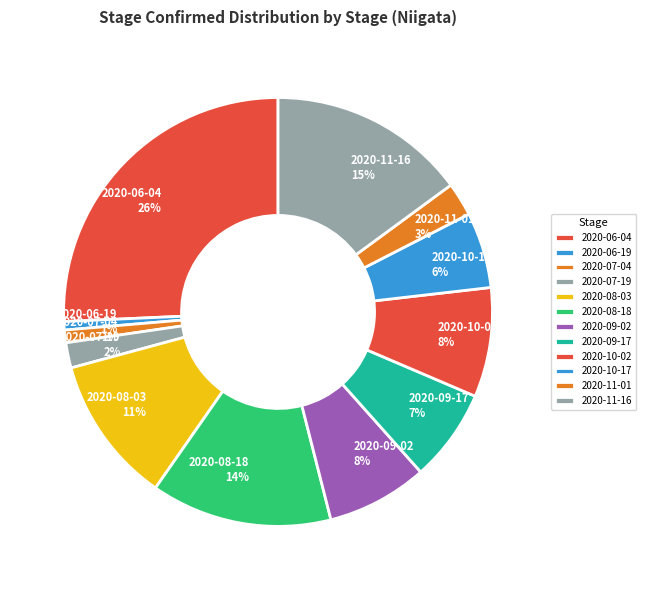

What is the largest slice in the pie chart?

2020-06-04